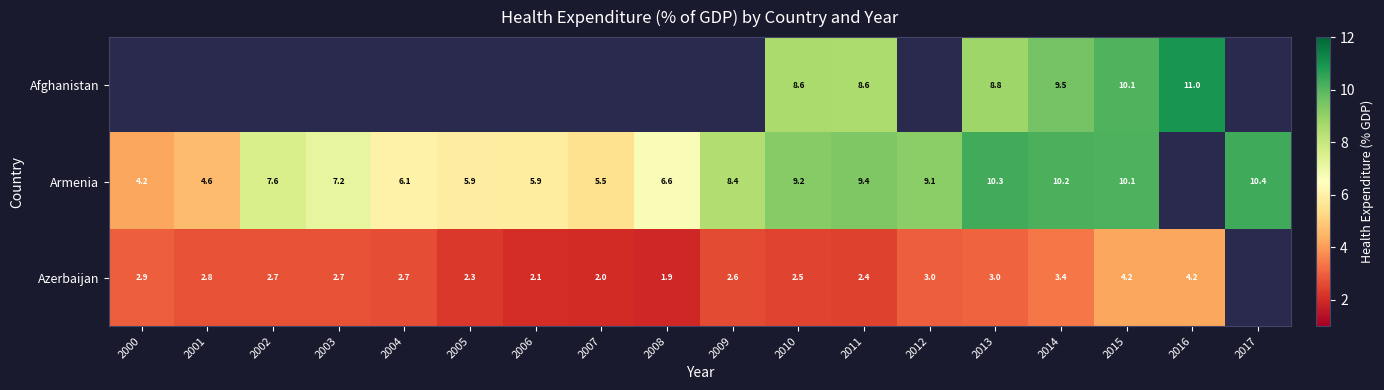

How many categories are shown in the chart?

18